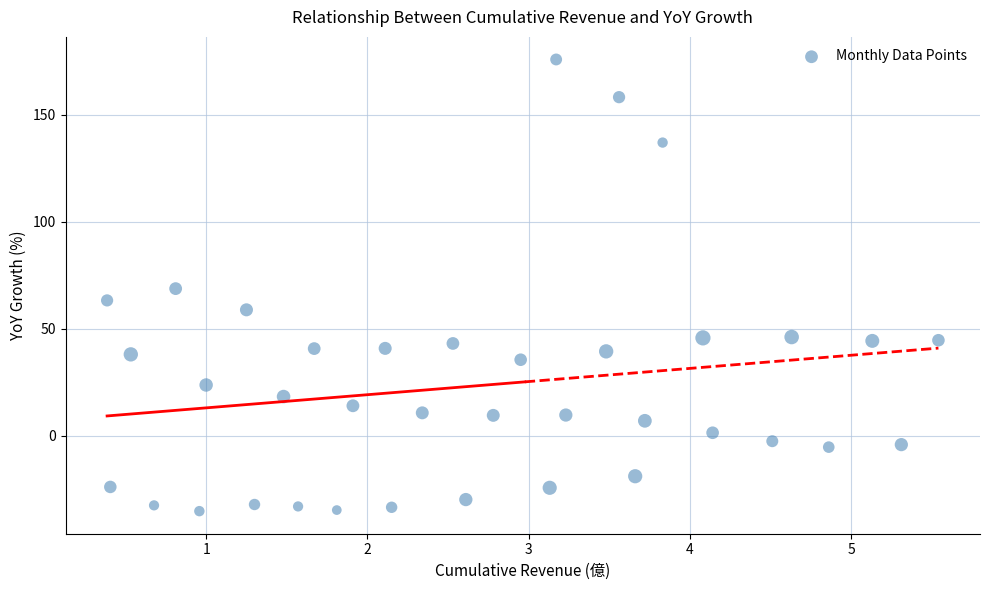

What is the range of X values (max minus min)?

5.2